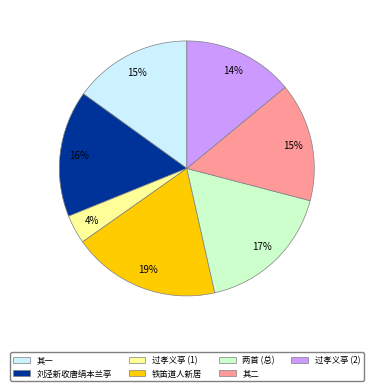

To the nearest percent, what is the average slice percentage?

14%